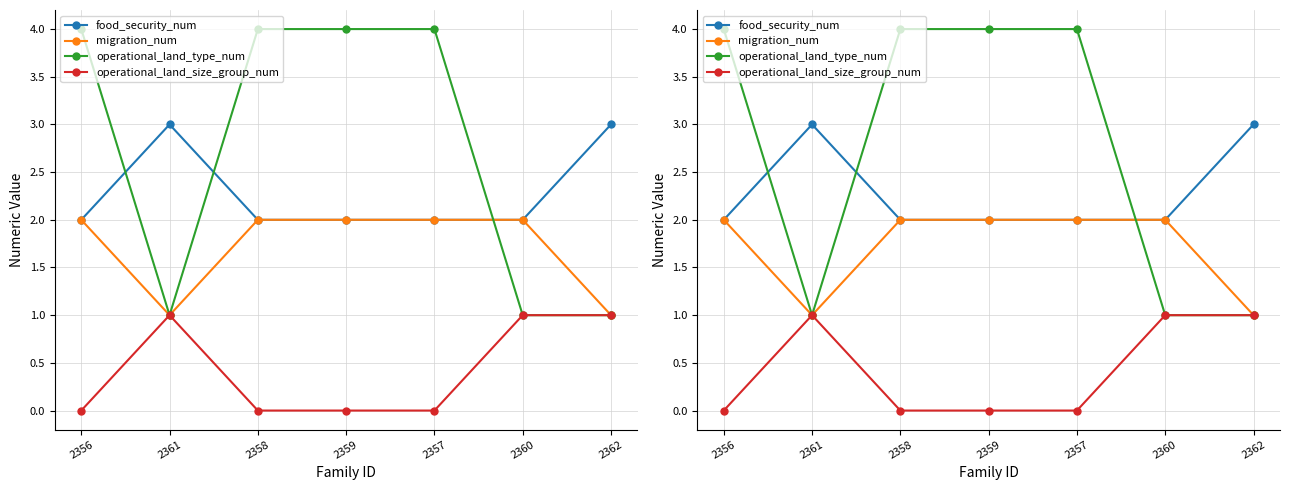

List the labels in order of migration_num value, smallest first.

2361, 2362, 2356, 2358, 2359, 2357, 2360